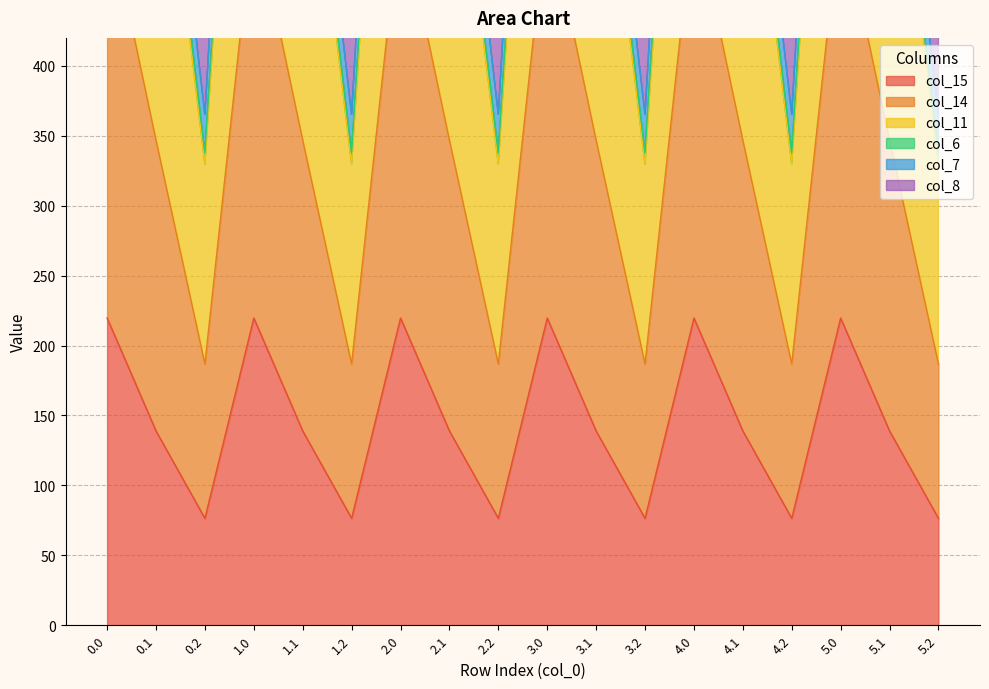

True or false: col_15 and col_14 cross at least once.

False